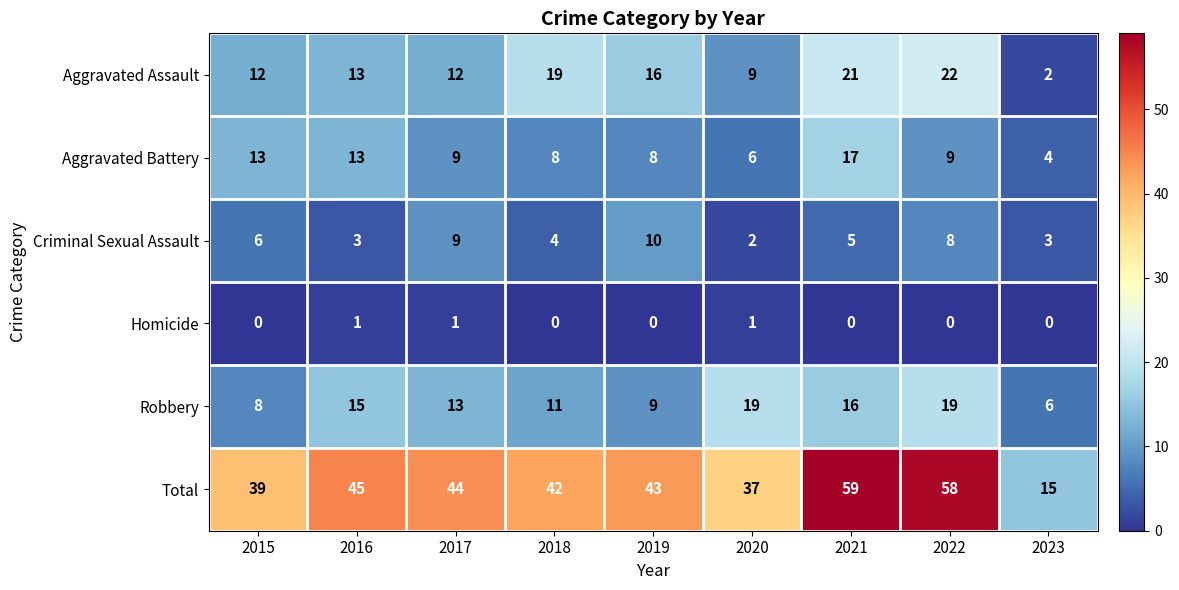

What is the greatest value displayed?

59